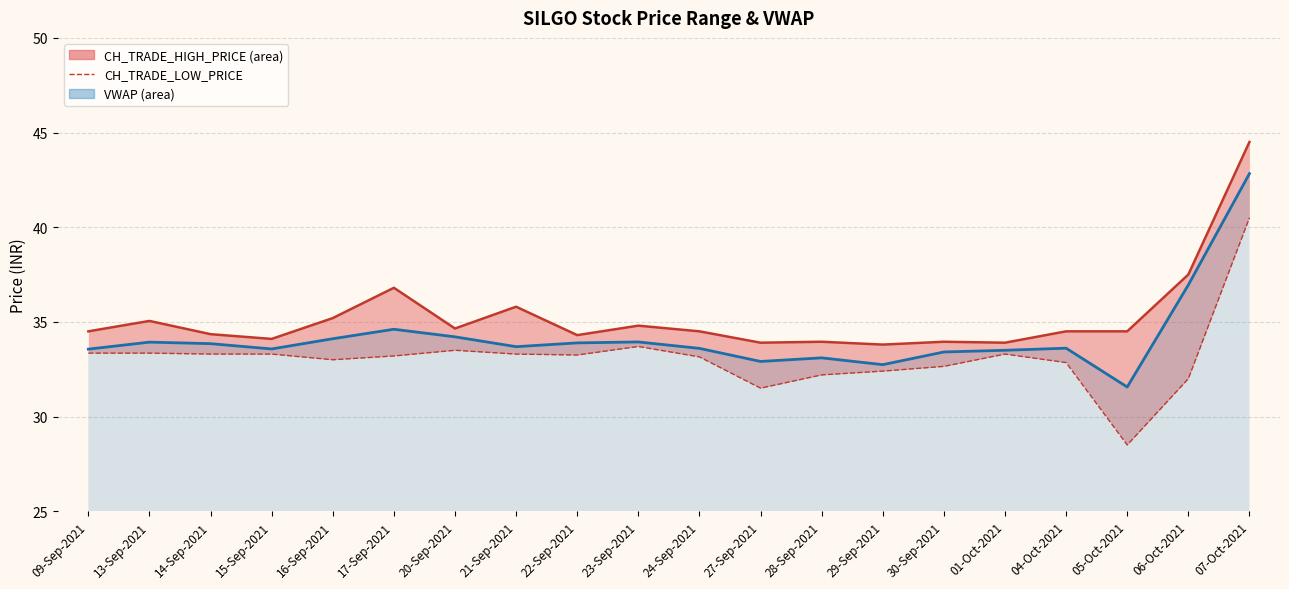

Between 16-Sep-2021 and 27-Sep-2021, which is larger?

16-Sep-2021